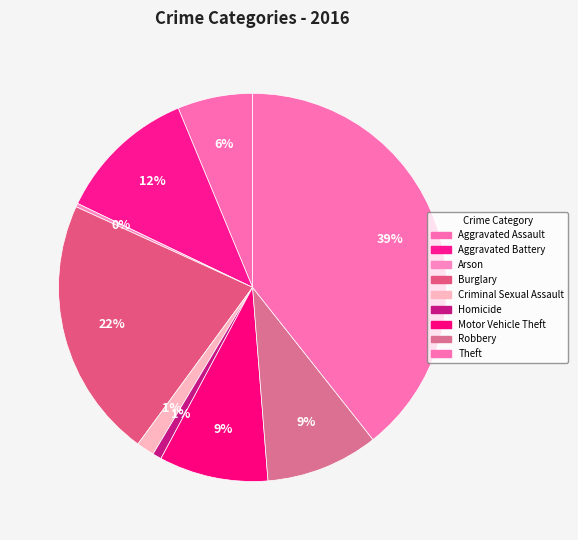

What is the total percentage of Aggravated Battery and Criminal Sexual Assault?

13.1%